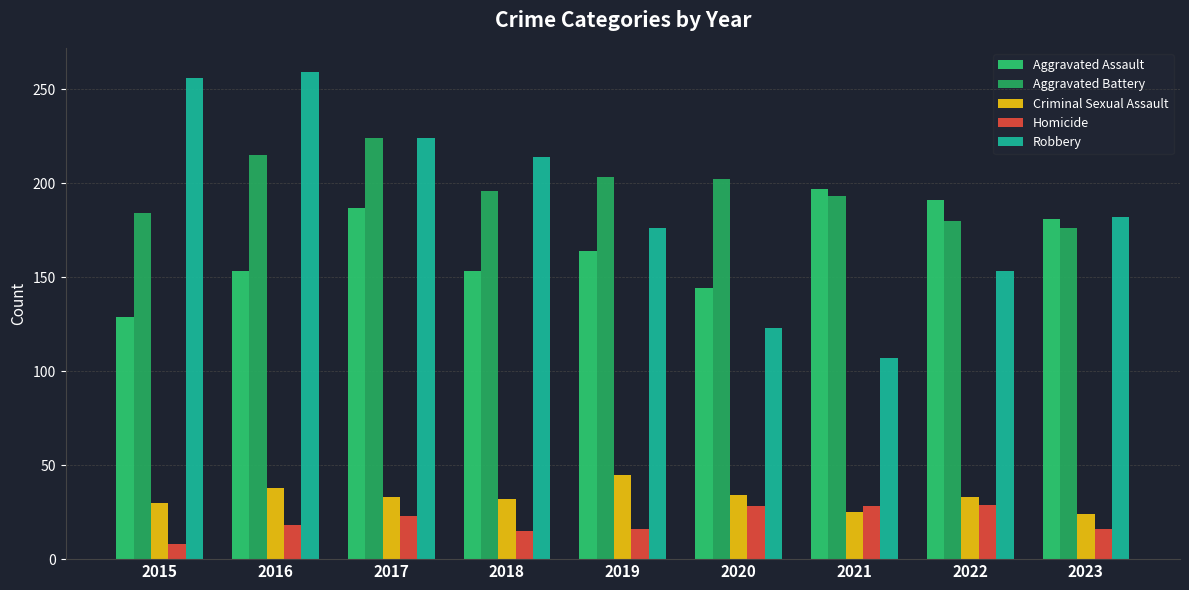

Reading right to left, what are all the values shown in this chart?

Aggravated Assault: 2023=181	2022=191	2021=197	2020=144	2019=164	2018=153	2017=187	2016=153	2015=129
Aggravated Battery: 2023=176	2022=180	2021=193	2020=202	2019=203	2018=196	2017=224	2016=215	2015=184
Criminal Sexual Assault: 2023=24	2022=33	2021=25	2020=34	2019=45	2018=32	2017=33	2016=38	2015=30
Homicide: 2023=16	2022=29	2021=28	2020=28	2019=16	2018=15	2017=23	2016=18	2015=8
Robbery: 2023=182	2022=153	2021=107	2020=123	2019=176	2018=214	2017=224	2016=259	2015=256